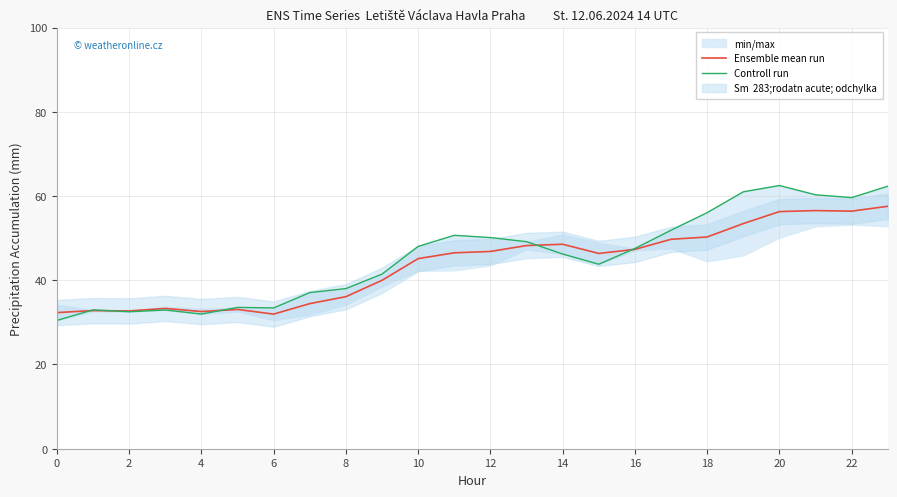

What is the difference between the second highest and second lowest values in the Ensemble mean run series?

24.2